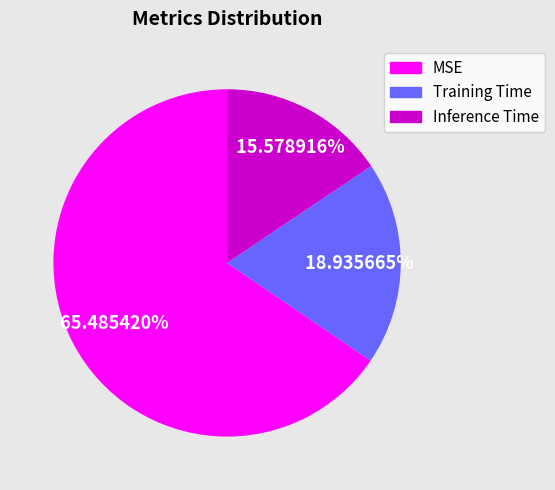

What is the largest slice in the pie chart?

MSE